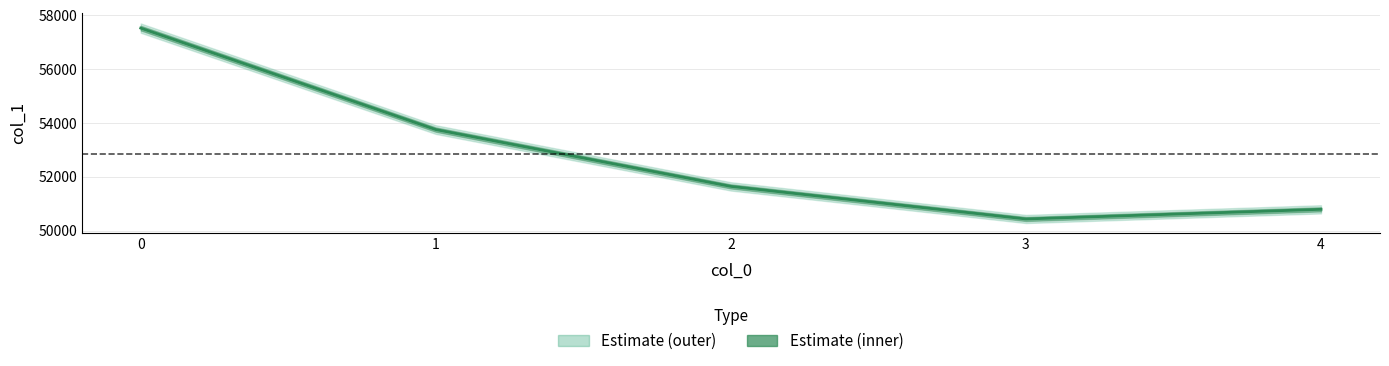

Read the value at 3, to the nearest 100.

50400